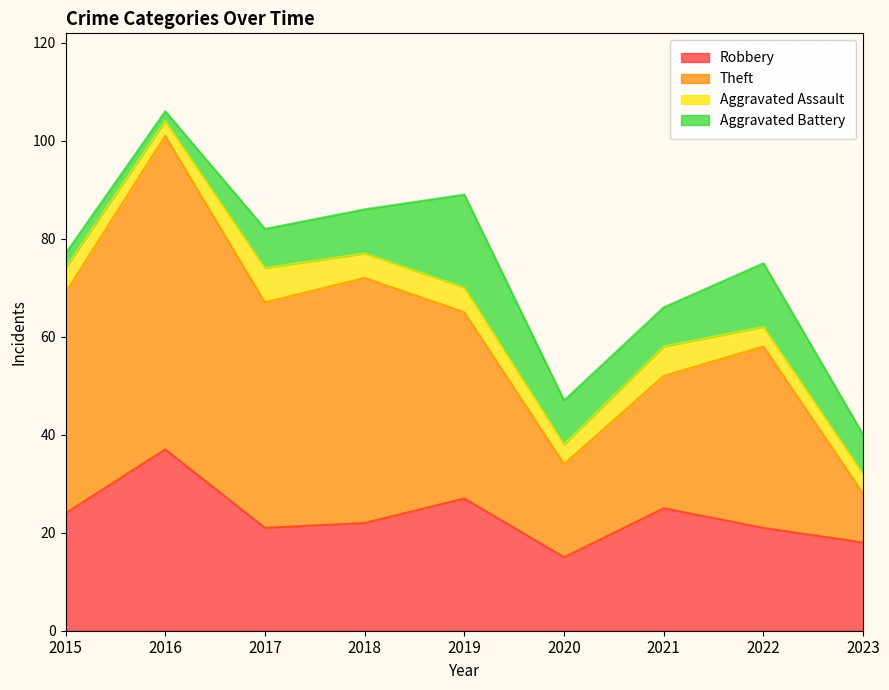

At which category is the sum across all series the highest?

2016